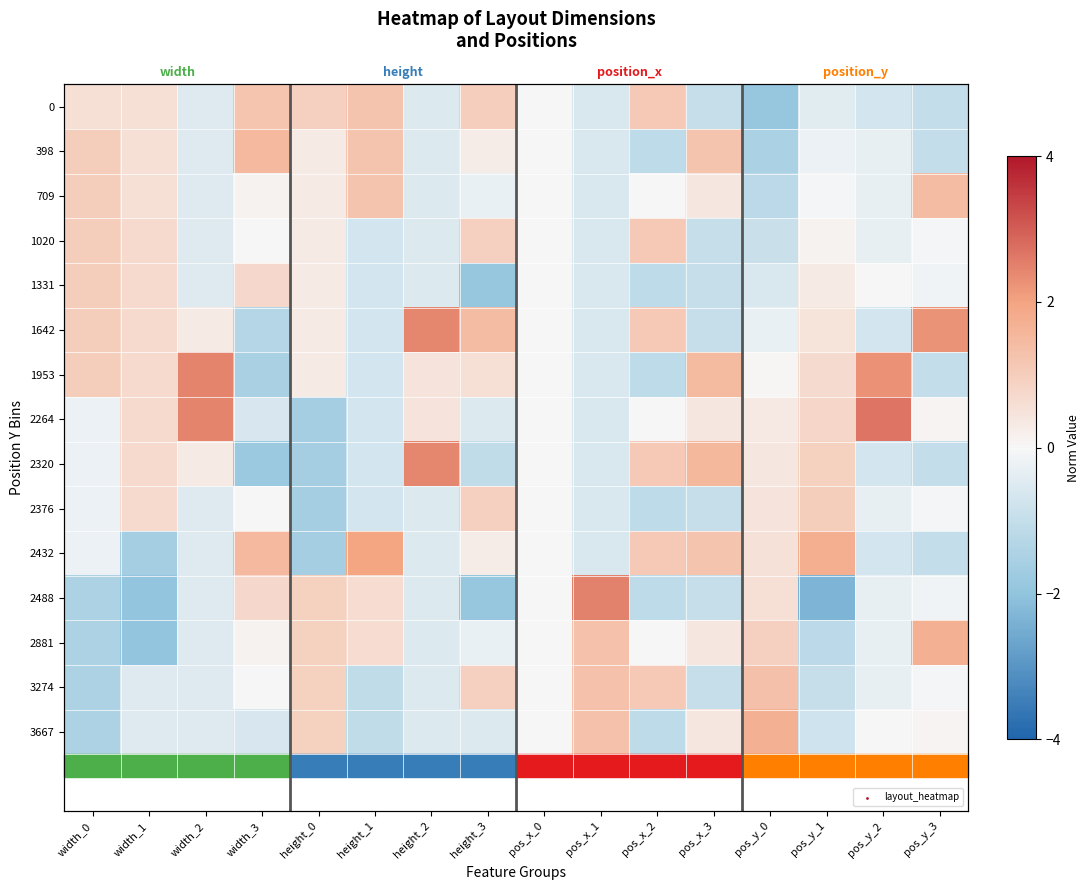

At width_2, list the series in order from smallest to largest.

0, 398, 709, 1020, 1331, 2376, 2432, 2488, 2881, 3274, 3667, 1642, 2320, 1953, 2264